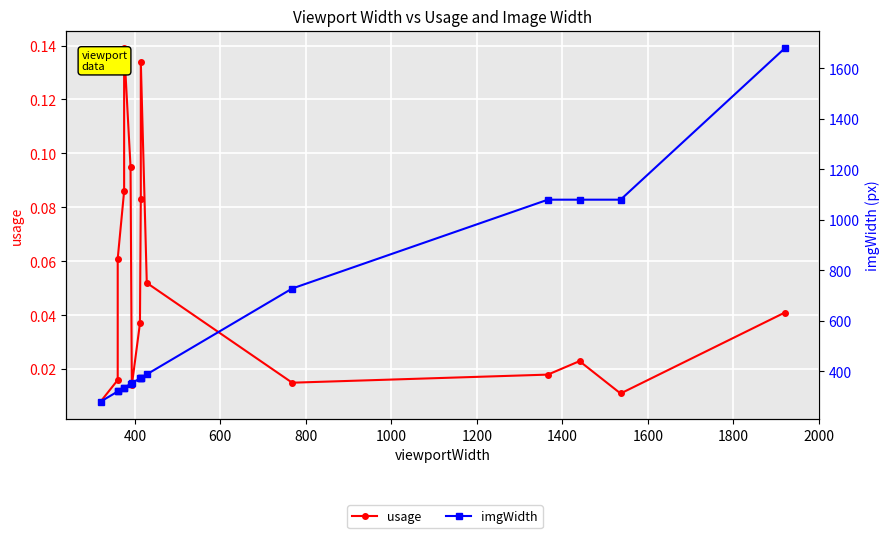

How many categories are shown in the chart?

16